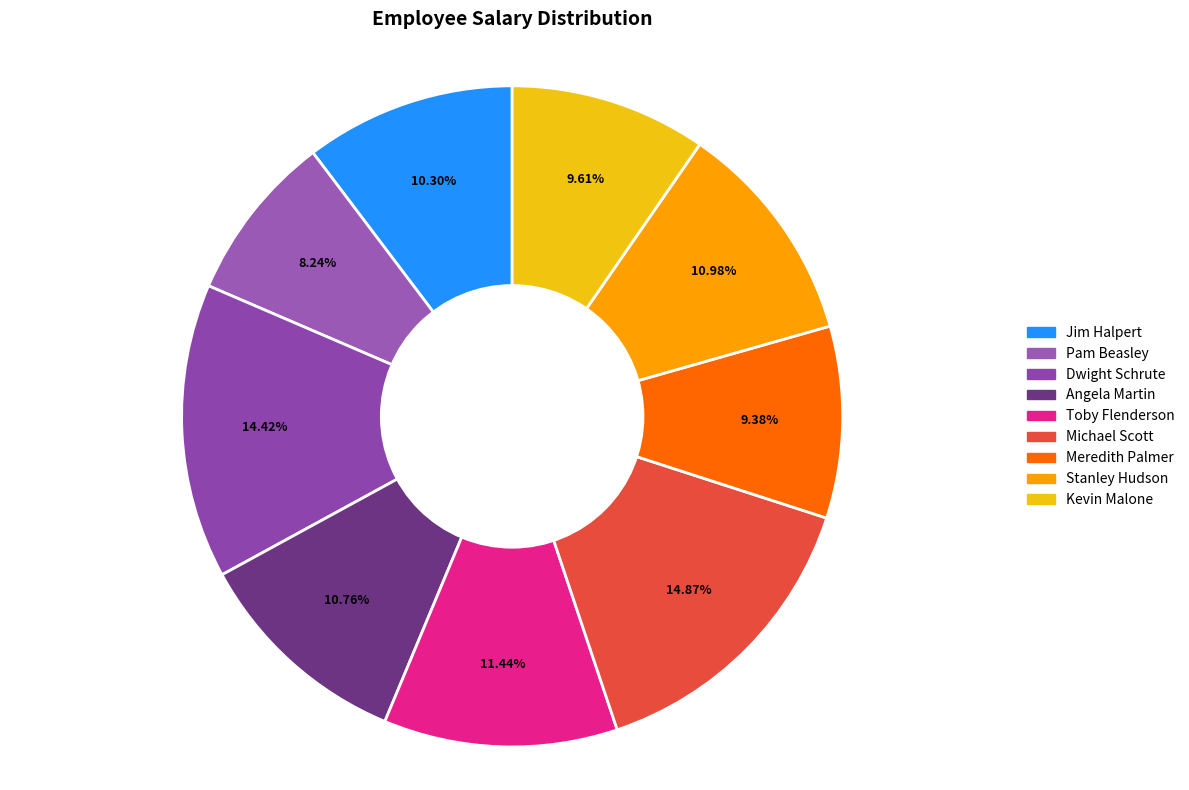

True or false: Michael Scott accounts for 9% of the total.

False